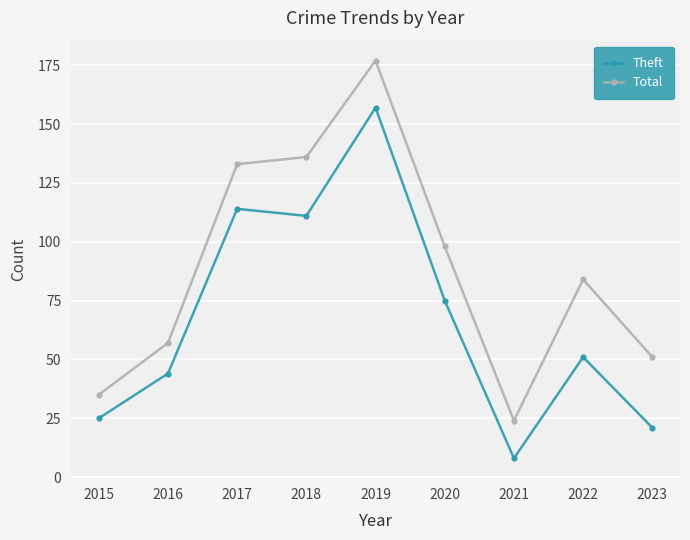

At which category is the sum across all series the highest?

2019